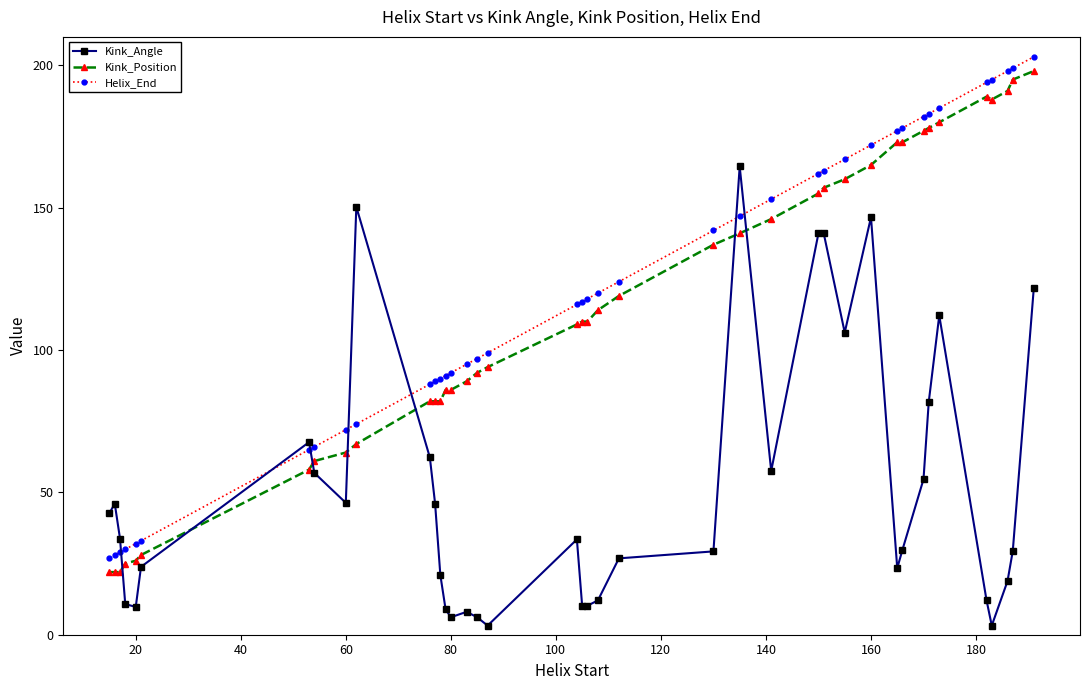

What is the minimum value for Kink_Position?

22.0